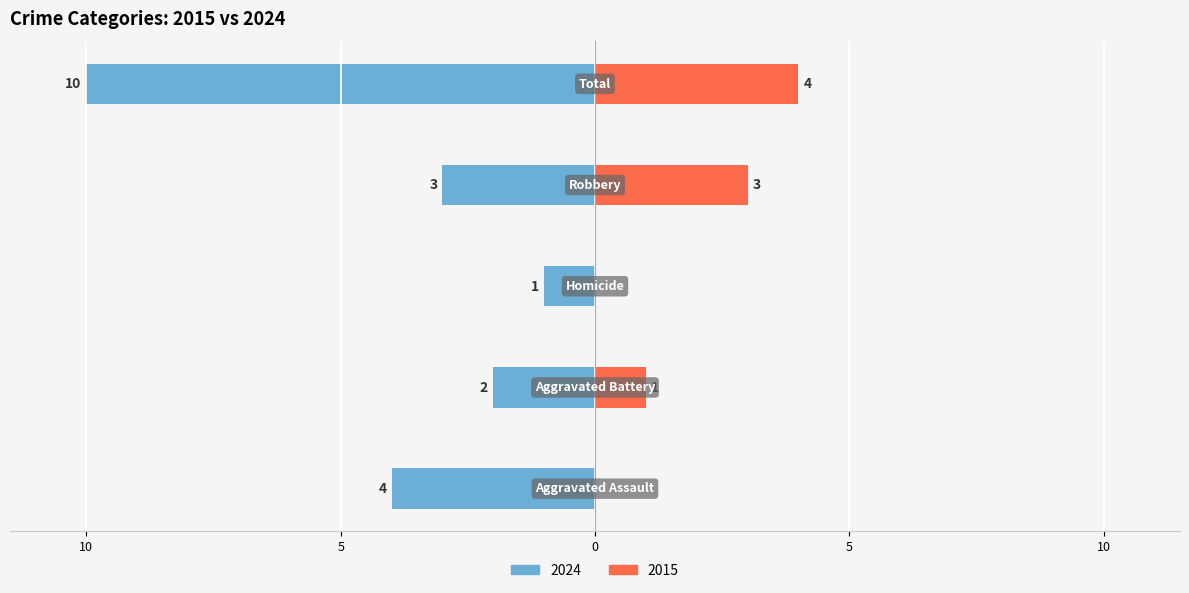

What position from the left is Aggravated Battery?

2